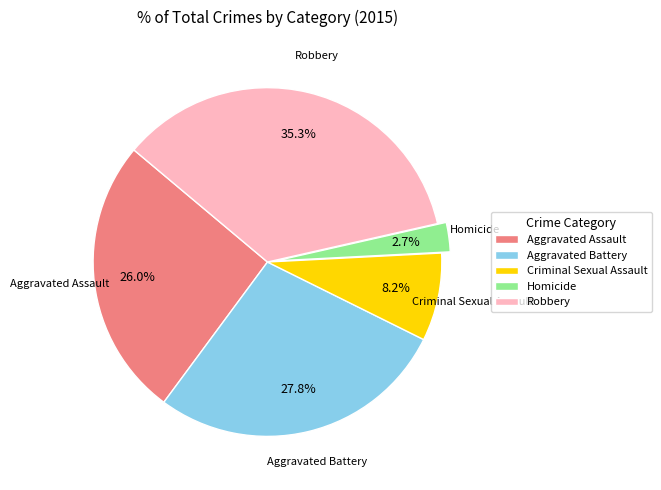

How many slices are in this pie chart?

5